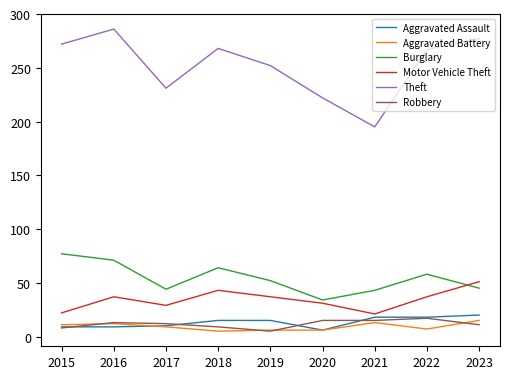

True or false: Motor Vehicle Theft and Aggravated Battery intersect in this chart.

False